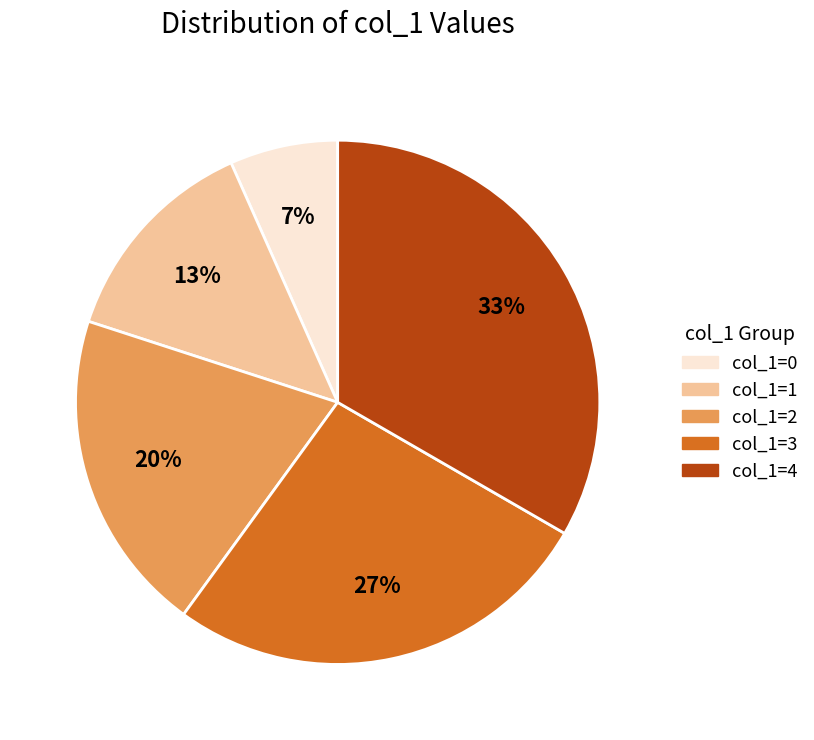

Does any single category account for the majority?

No